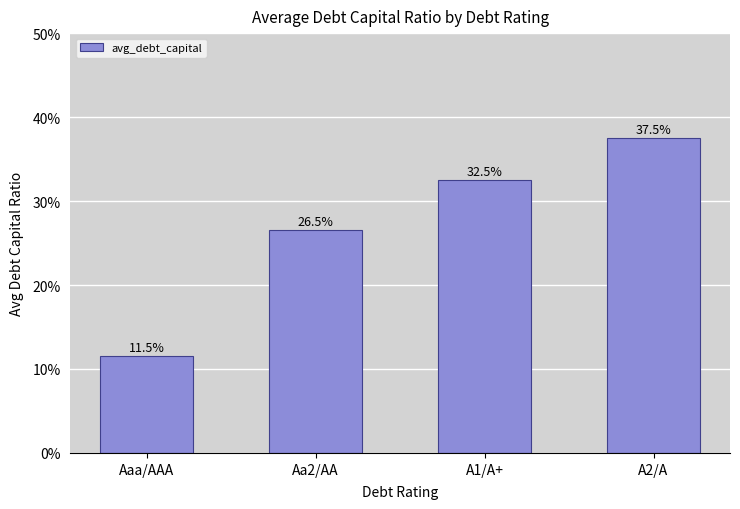

List the labels in order of value, largest first.

A2/A, A1/A+, Aa2/AA, Aaa/AAA